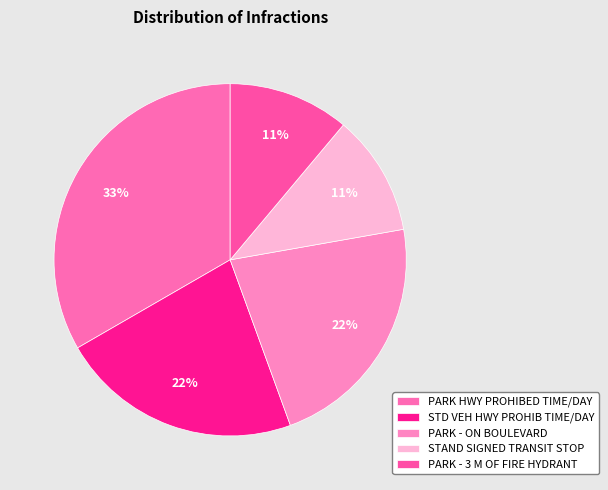

To the nearest percent, what is the average slice percentage?

20%